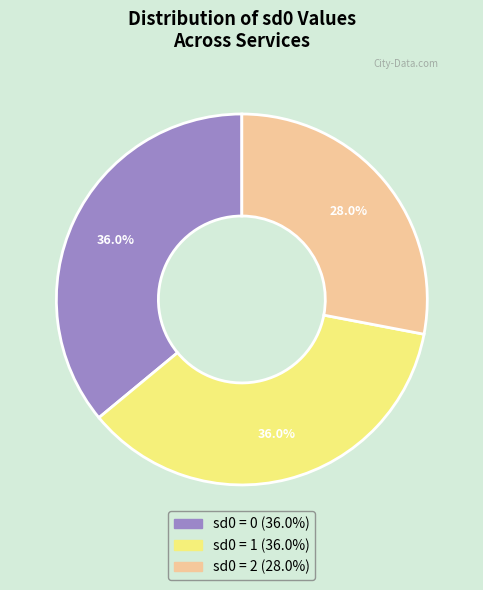

Is there any slice that represents more than half of the pie?

No